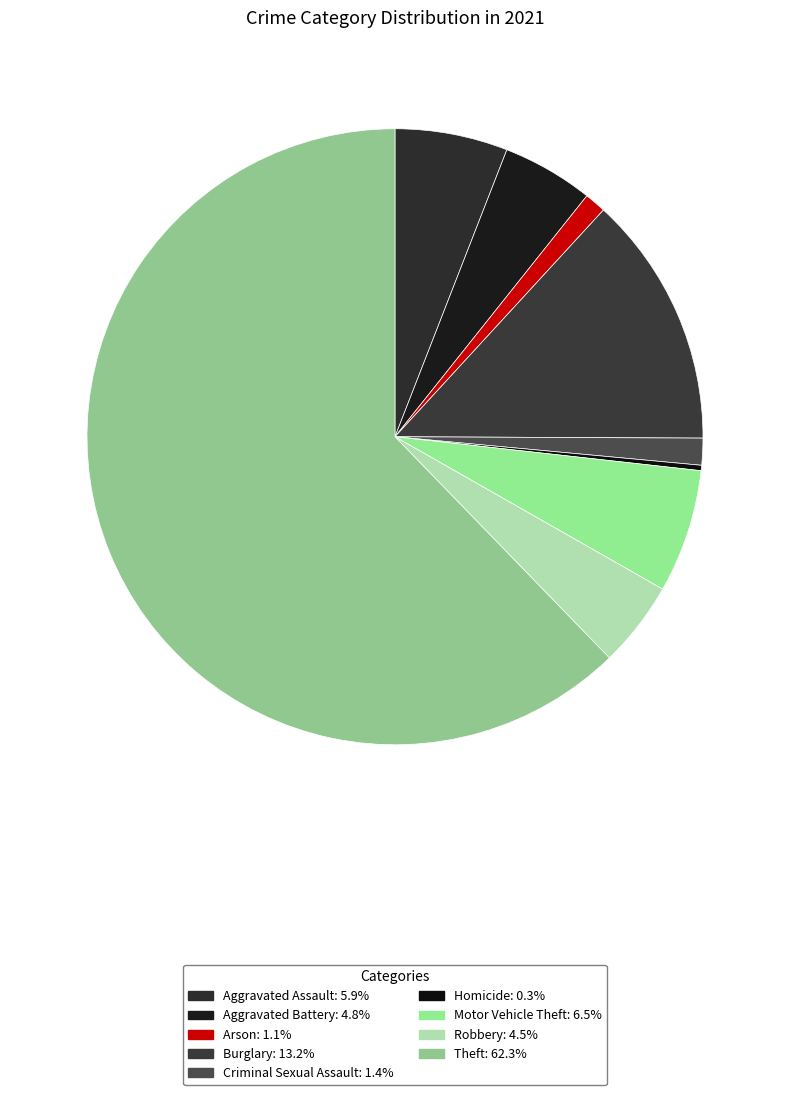

Between Homicide and Aggravated Battery, which is larger?

Aggravated Battery